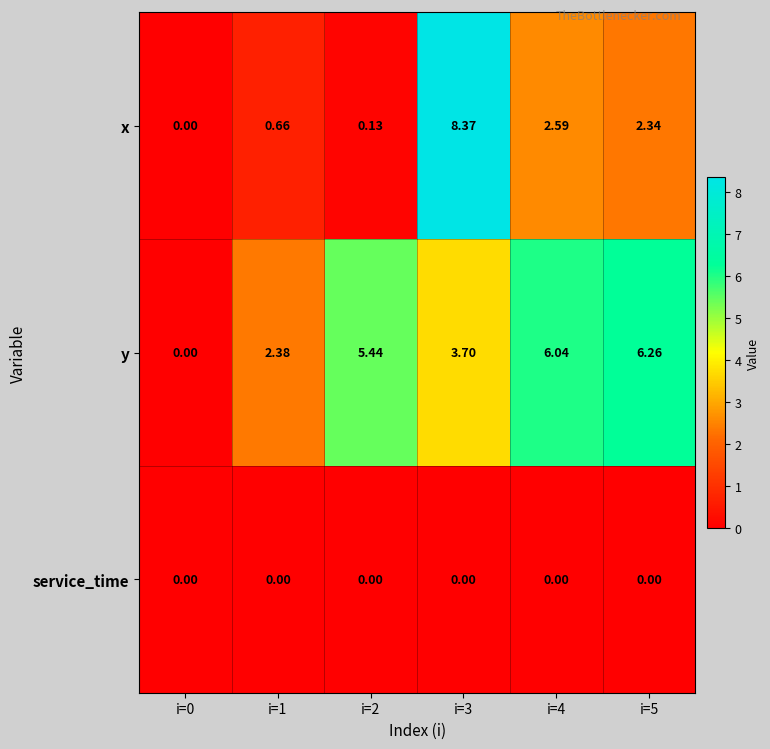

At i=4, list the series in order from largest to smallest.

y, x, service_time